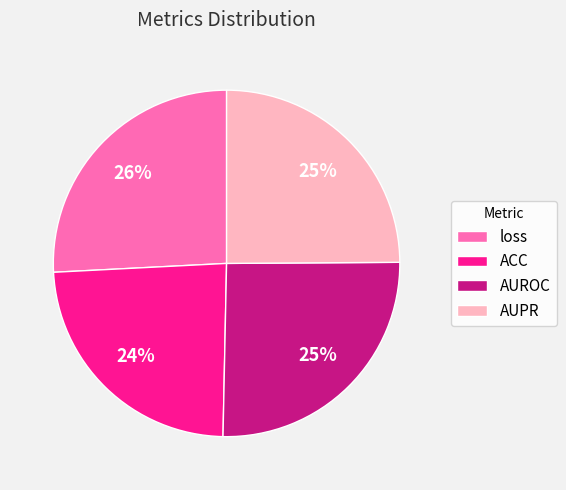

Count the number of slices in the pie.

4